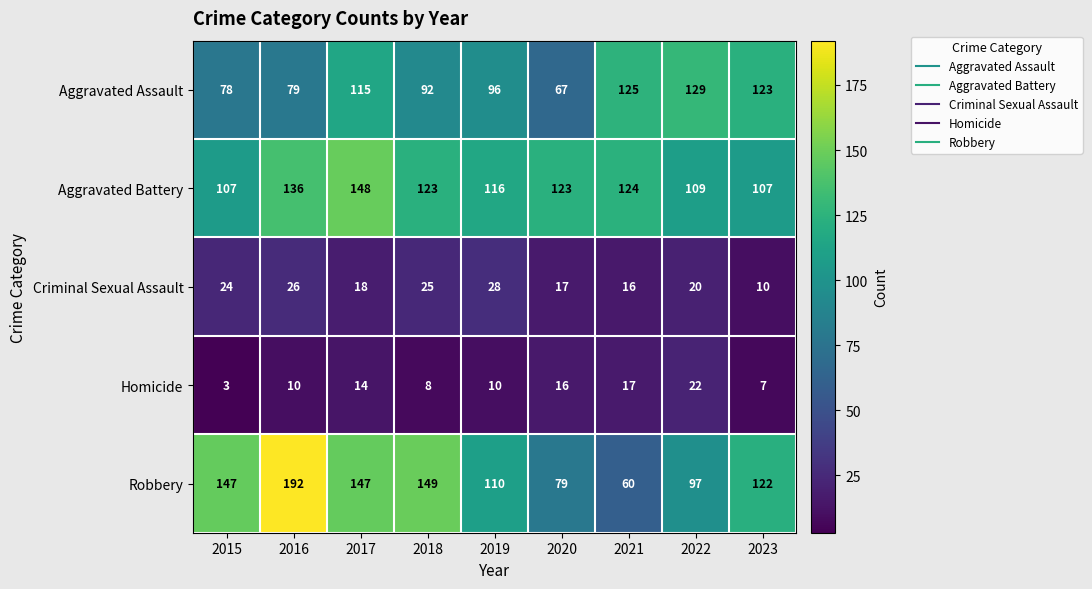

What is the minimum value shown in the chart?

3